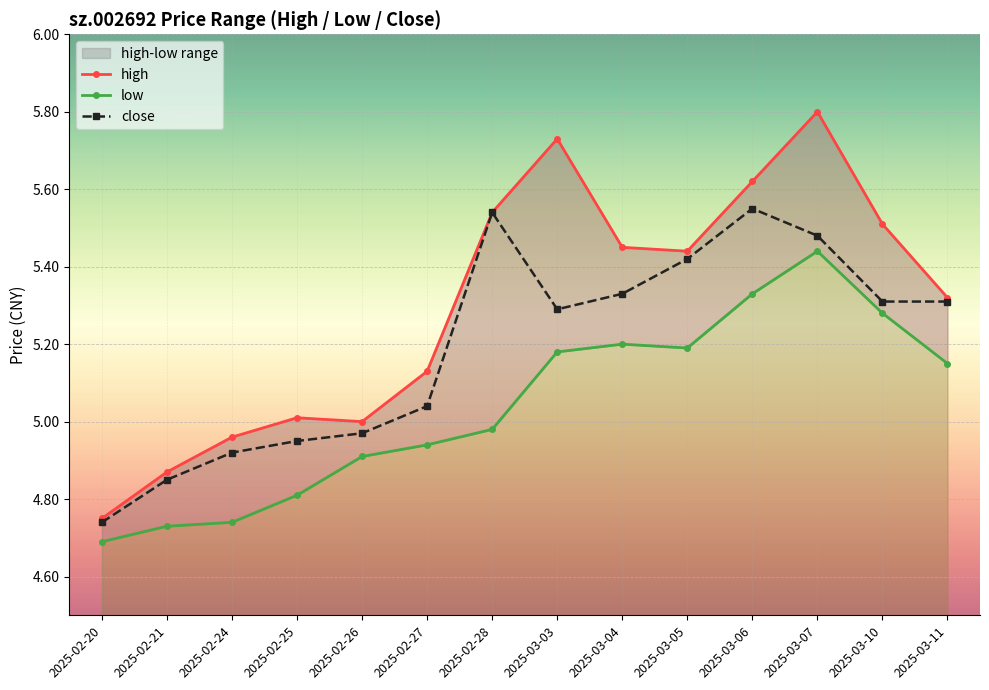

What is the approximate value of low at 2025-03-05?

5.2